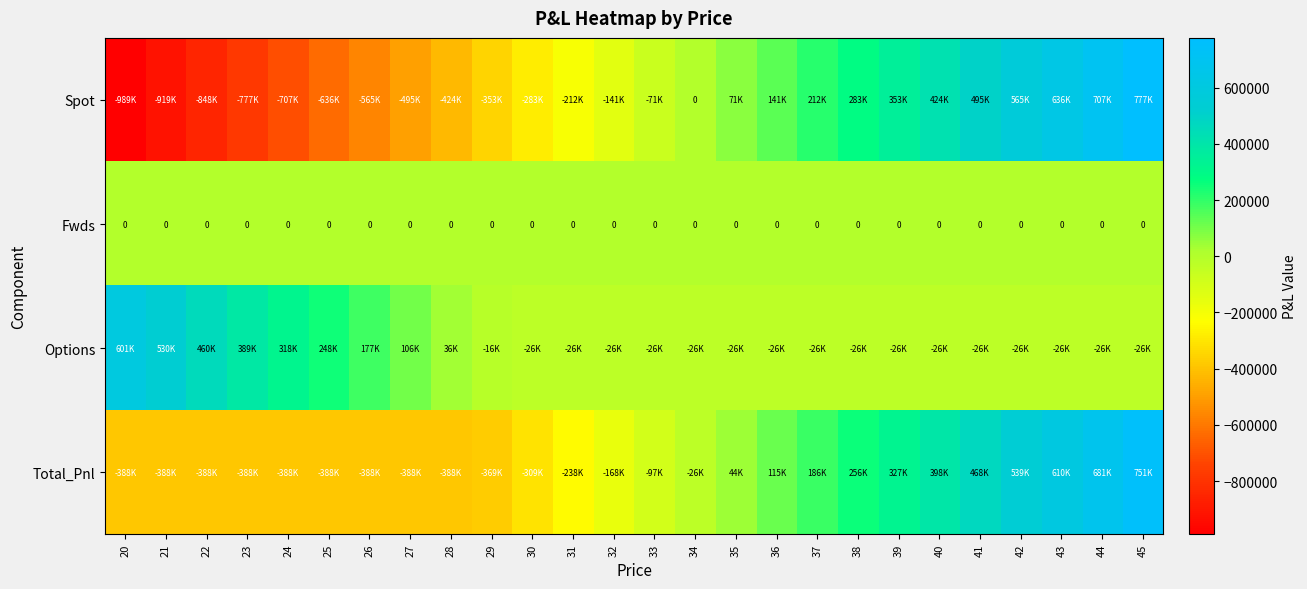

The Fwds series shows 0.0 at 39. True or false?

True